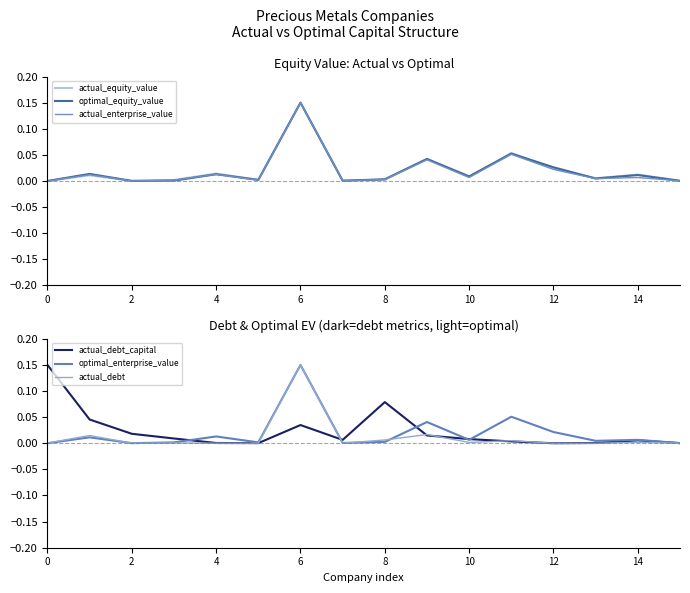

At 9, list the series in order from largest to smallest.

optimal_equity_value, actual_equity_value, actual_enterprise_value, optimal_enterprise_value, actual_debt, actual_debt_capital